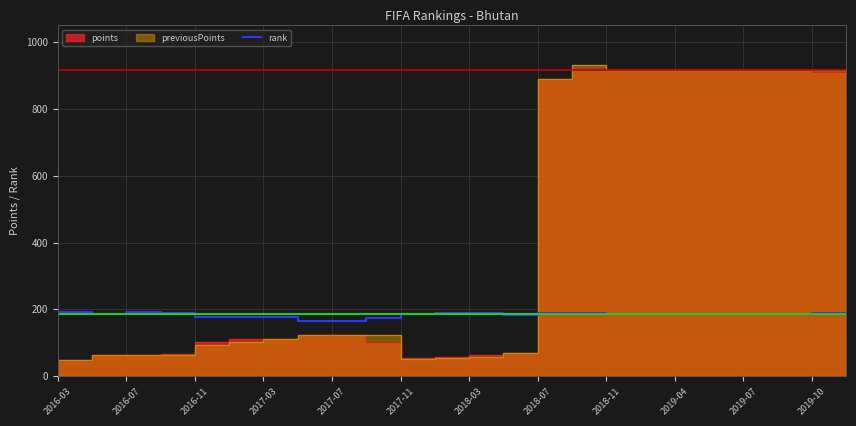

How many points are higher than both their immediate neighbors (excluding endpoints)?

3